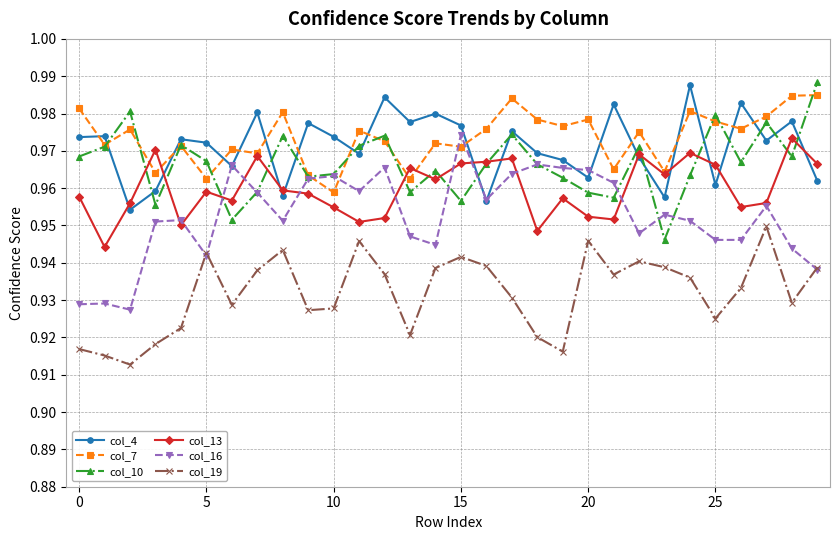

True or false: col_16 and col_10 intersect in this chart.

True